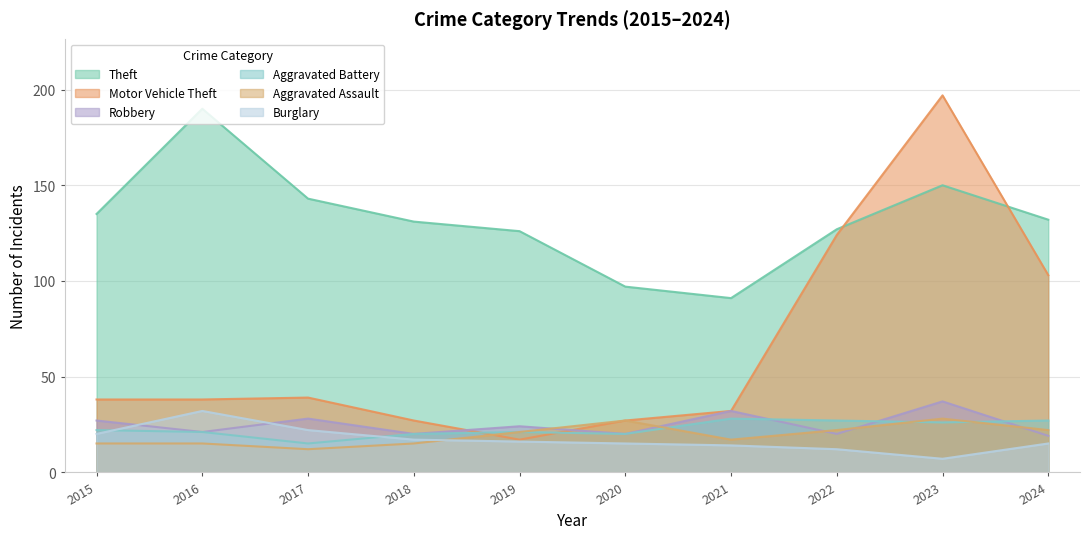

How many series are shown in this chart?

6